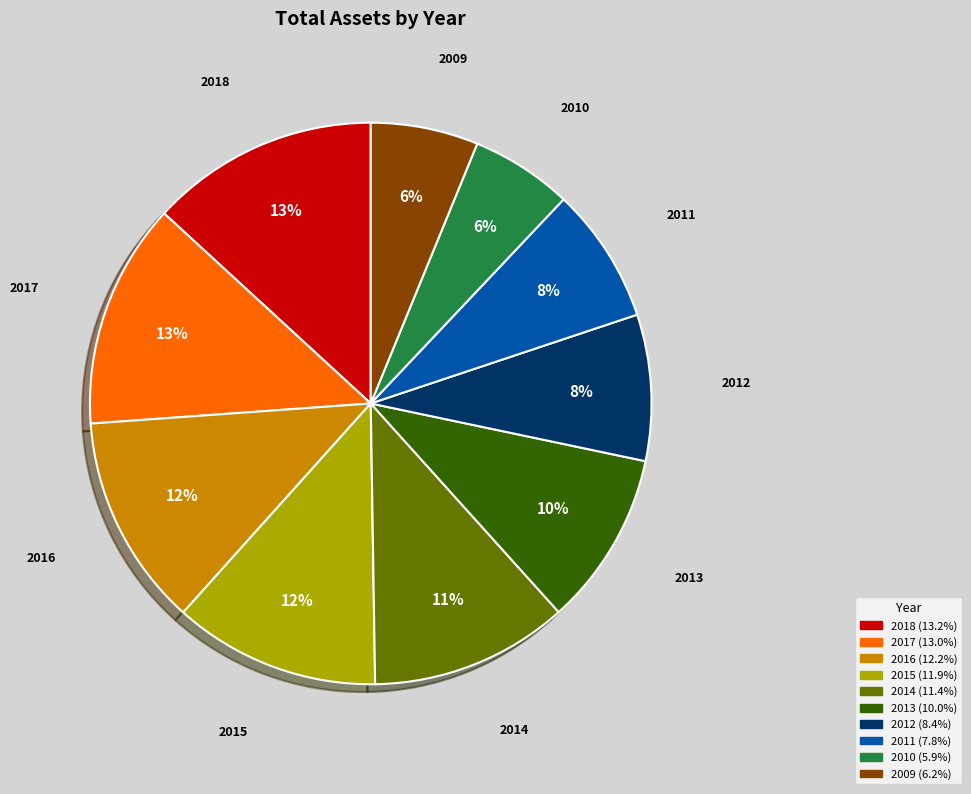

Is it true that 2018 is 13% of the pie?

True